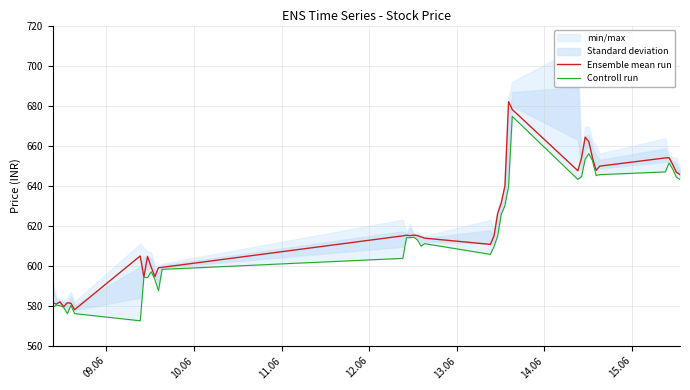

What is the highest value of the Ensemble mean run series?

682.0